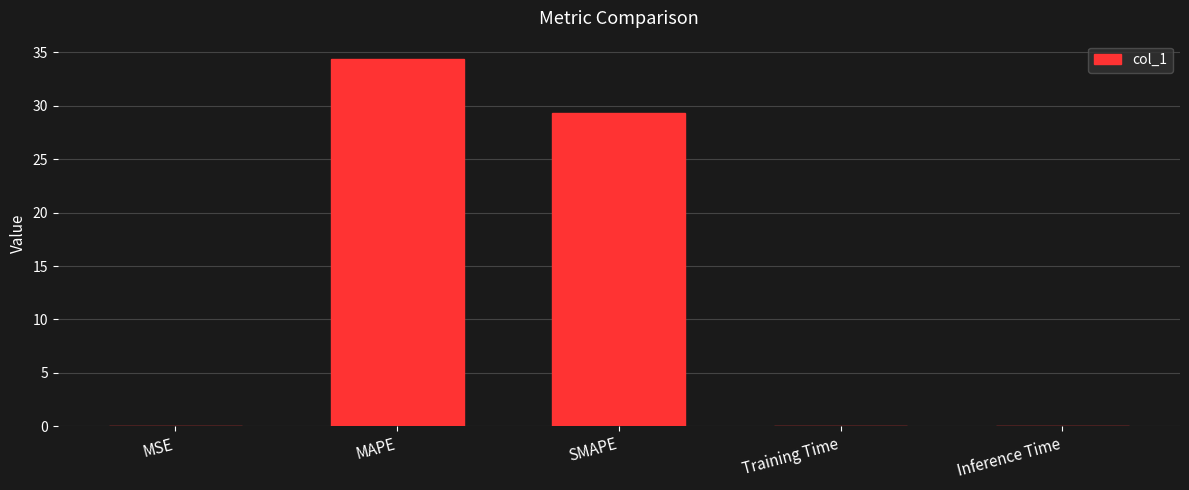

At which category does the chart reach its peak across all series?

MAPE